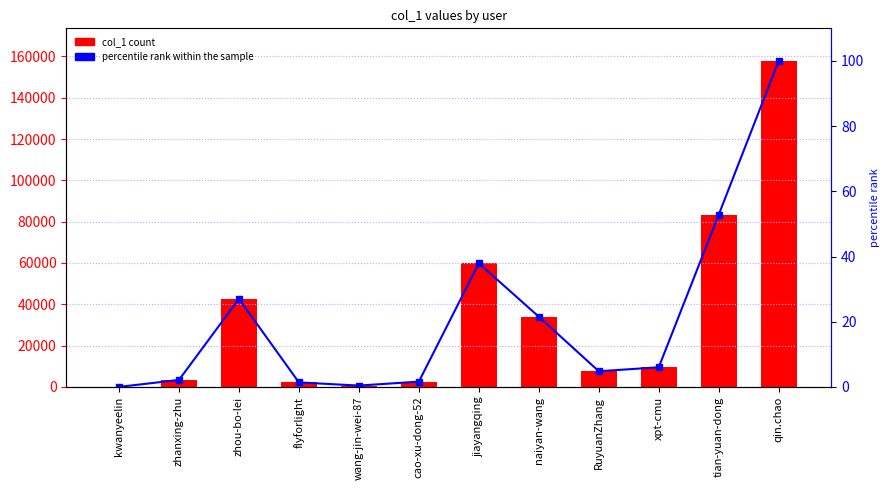

Which category has the lowest value in the col_1 series?

kwanyeelin